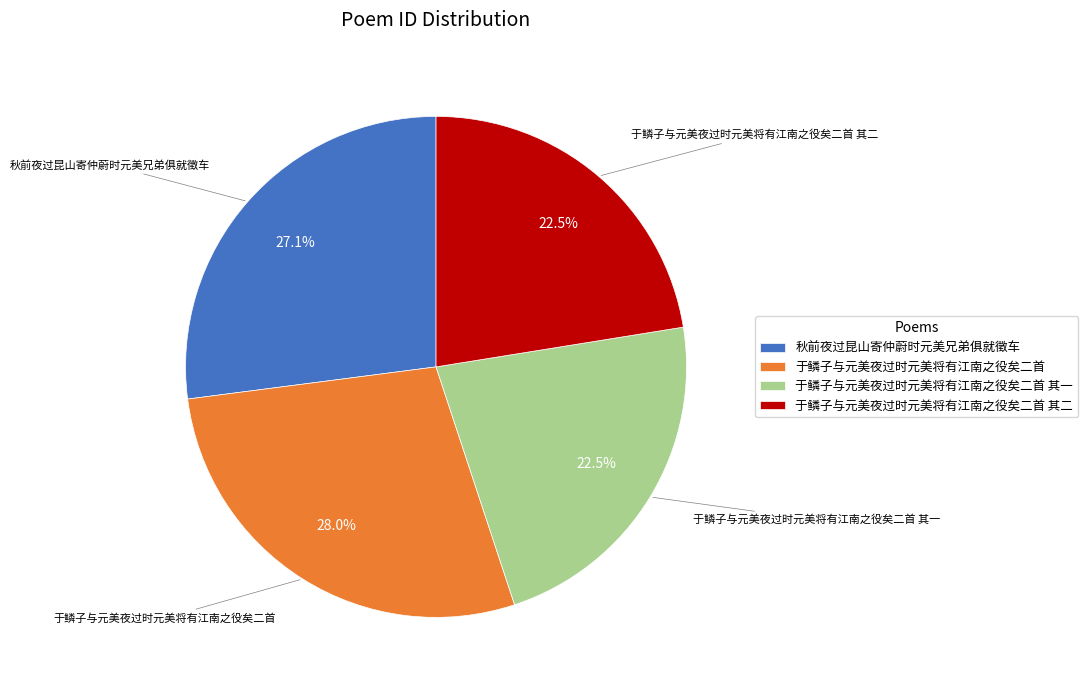

To the nearest percent, what portion does 秋前夜过昆山寄仲蔚时元美兄弟俱就徵车 represent?

27%